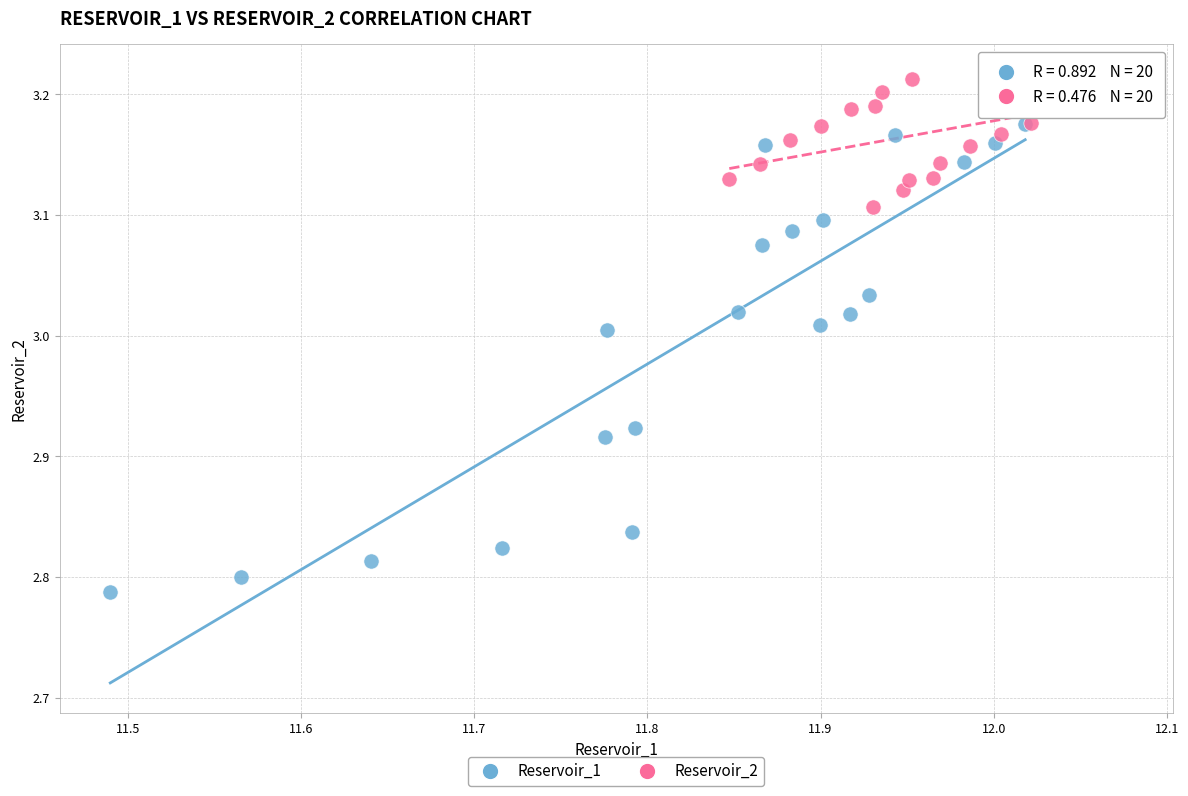

Which series has the widest spread of Y values?

Reservoir_1